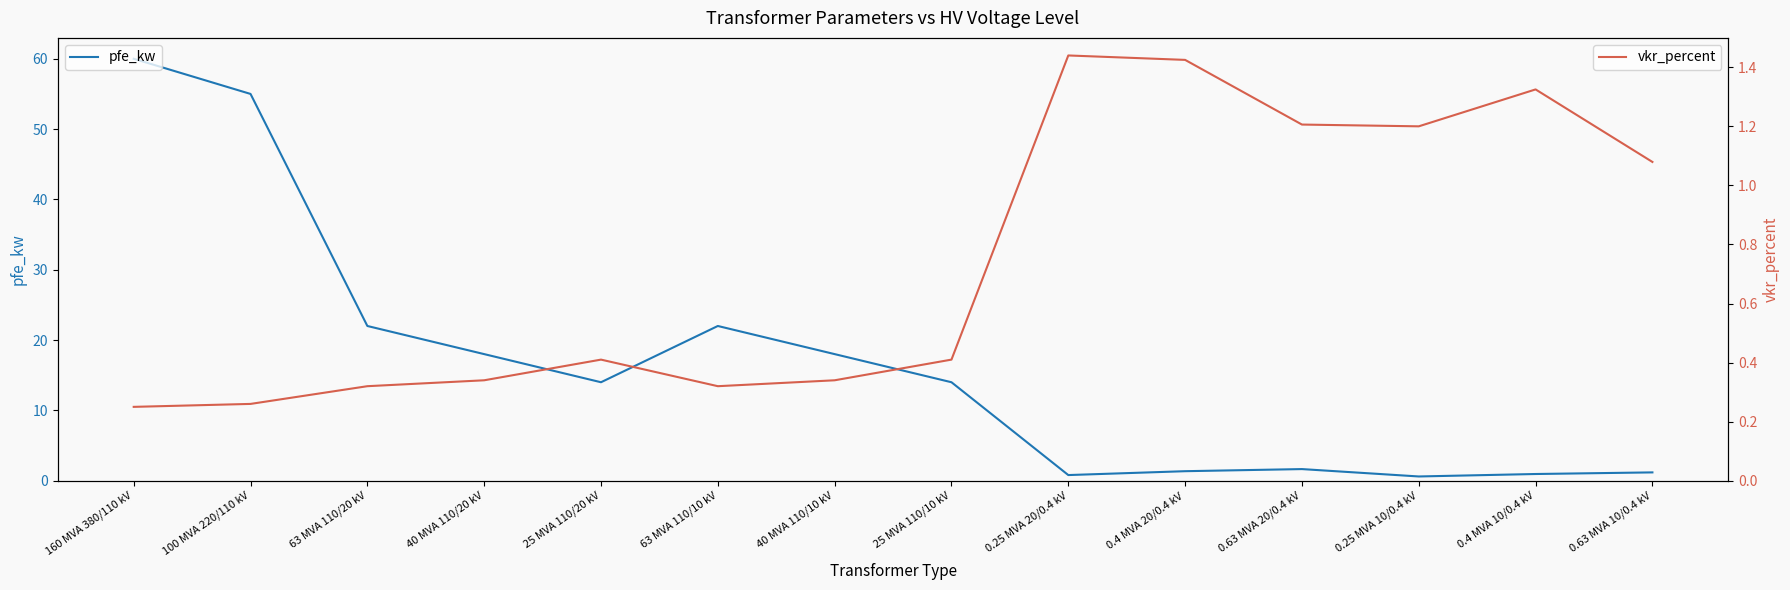

What is the difference between the second highest and minimum values in the vkr_percent series?

1.2